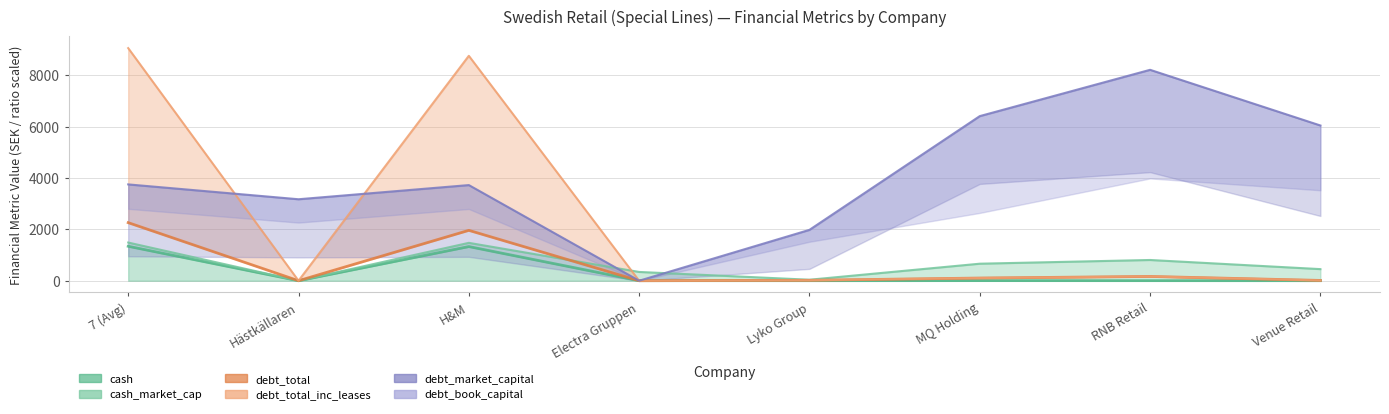

Between Hästkällaren and 7 (Avg), which is larger?

7 (Avg)